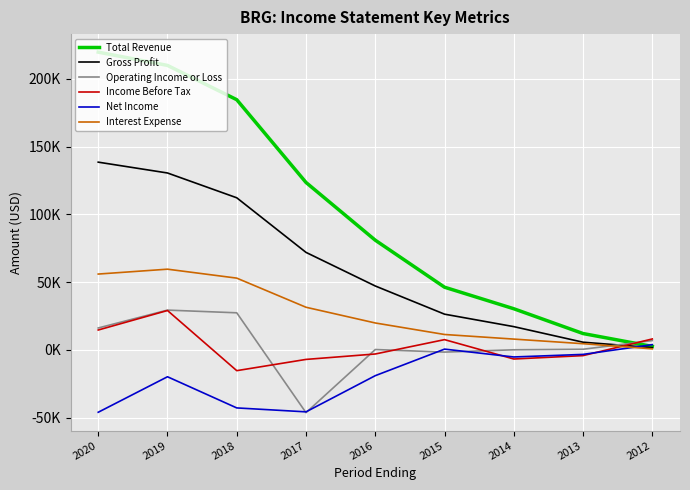

List the labels in order of Operating Income or Loss value, largest first.

2019, 2018, 2020, 2012, 2013, 2016, 2014, 2015, 2017